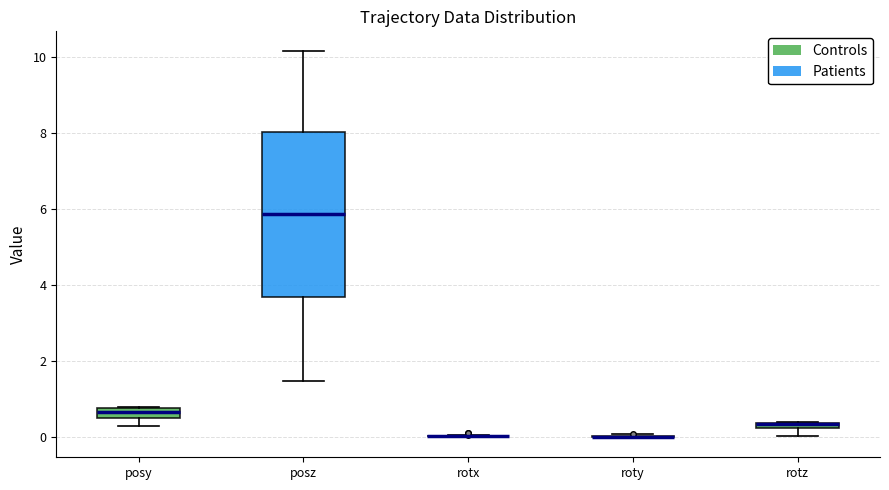

Which box is the tallest, from its lower edge to its upper edge?

posz